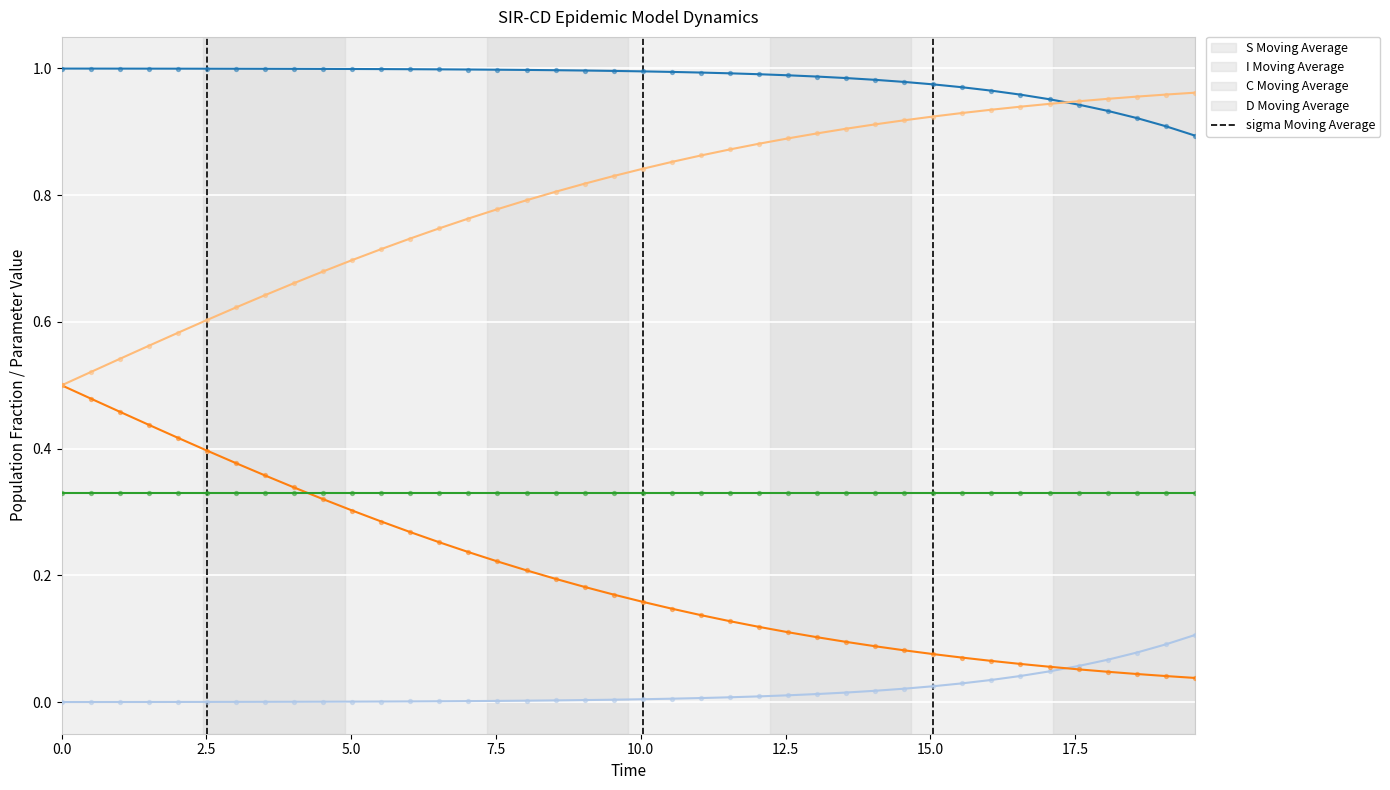

Does the chart have visible grid lines?

Yes